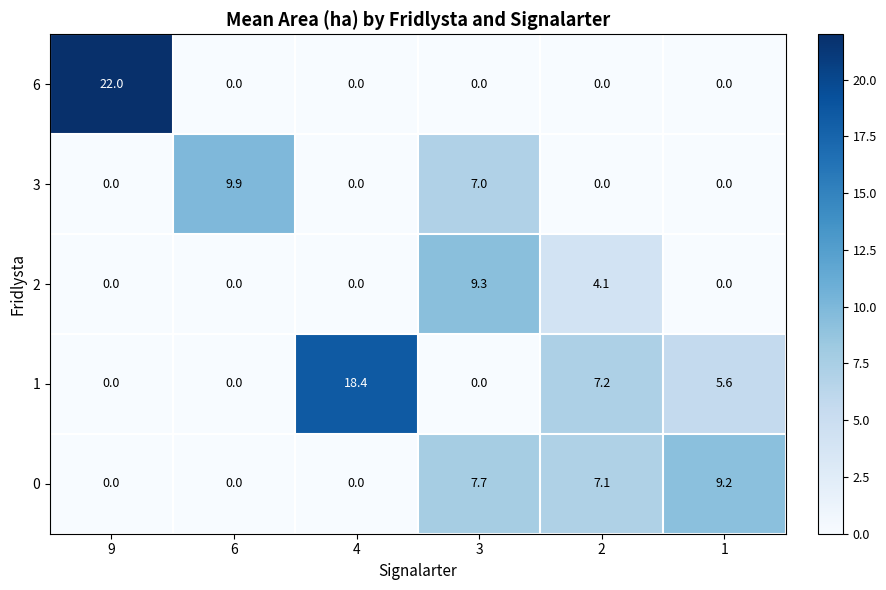

The 3 series shows 5.3 at 6. True or false?

False